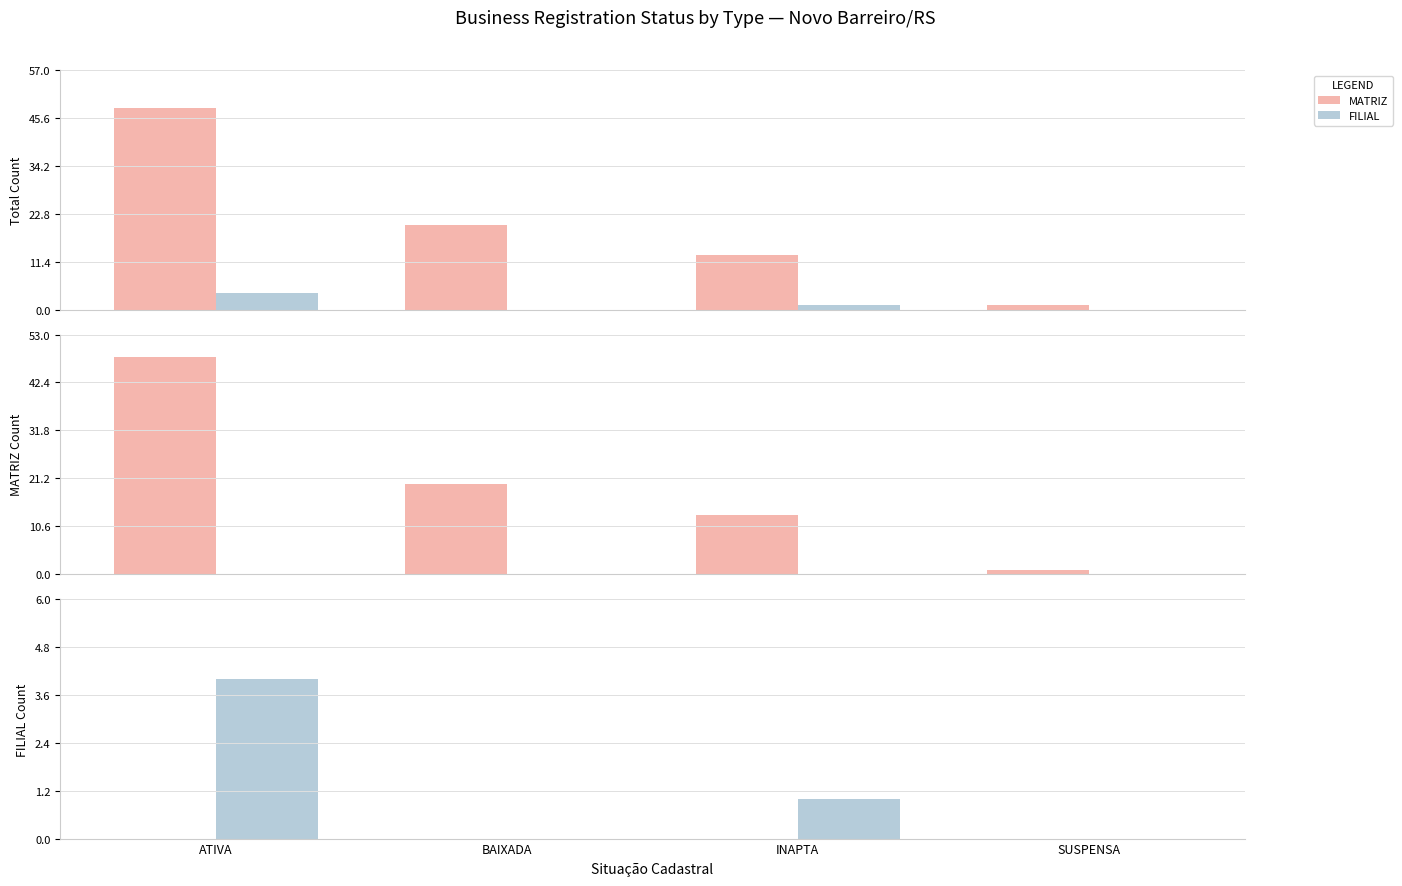

At which label is FILIAL closest to 2?

INAPTA